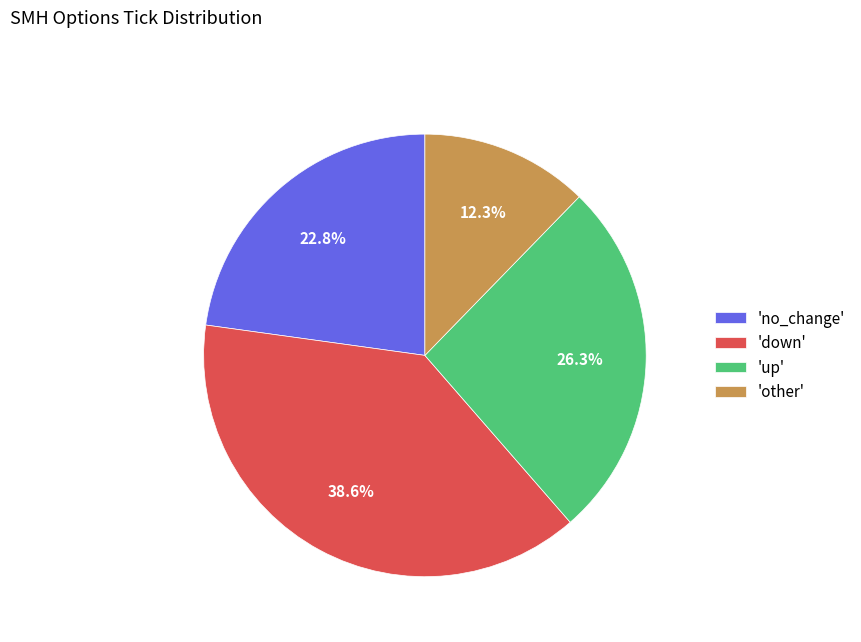

Approximately how many times larger is the value at 'other' compared to 'no_change'?

0.5